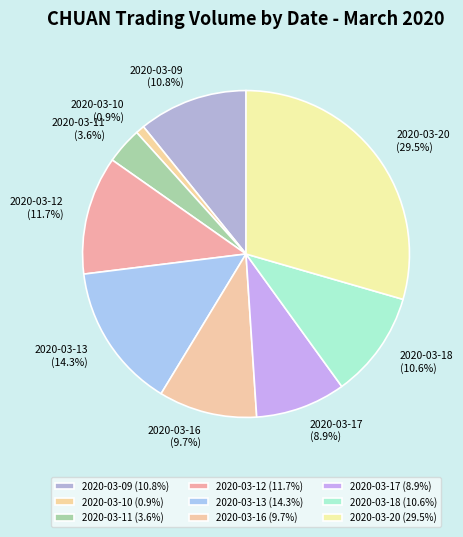

What percentage is the 2020-03-10 slice, to the nearest percent?

1%